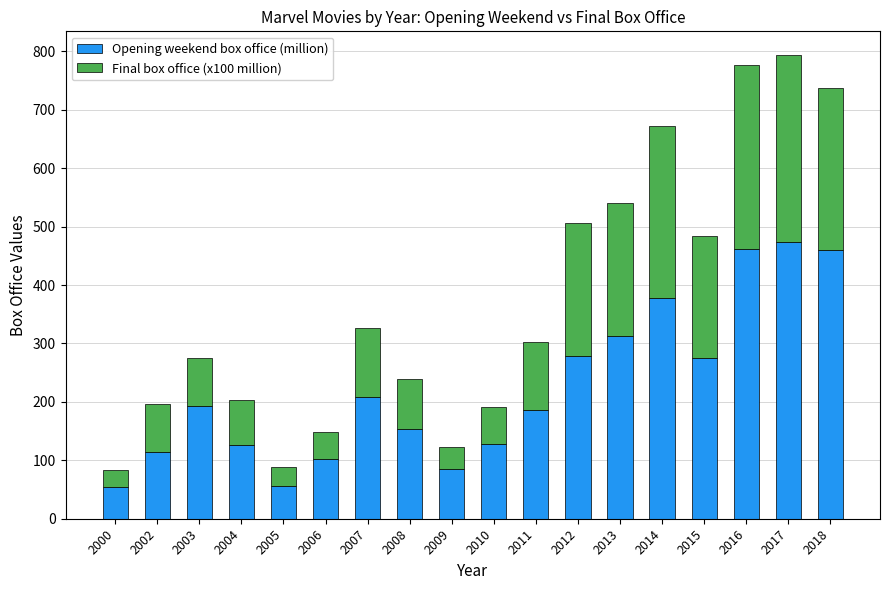

Read the Opening weekend box office (million) value at 2013.

313.0